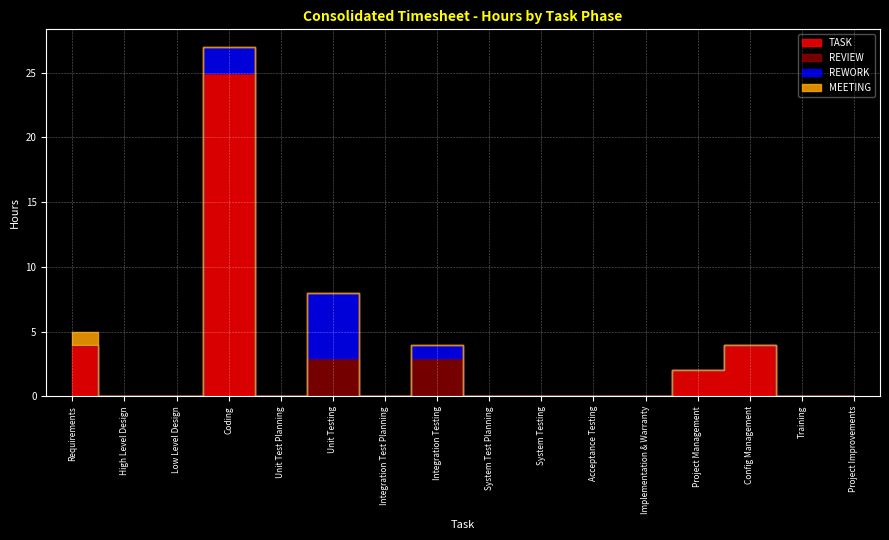

Count the number of categories in the chart.

16